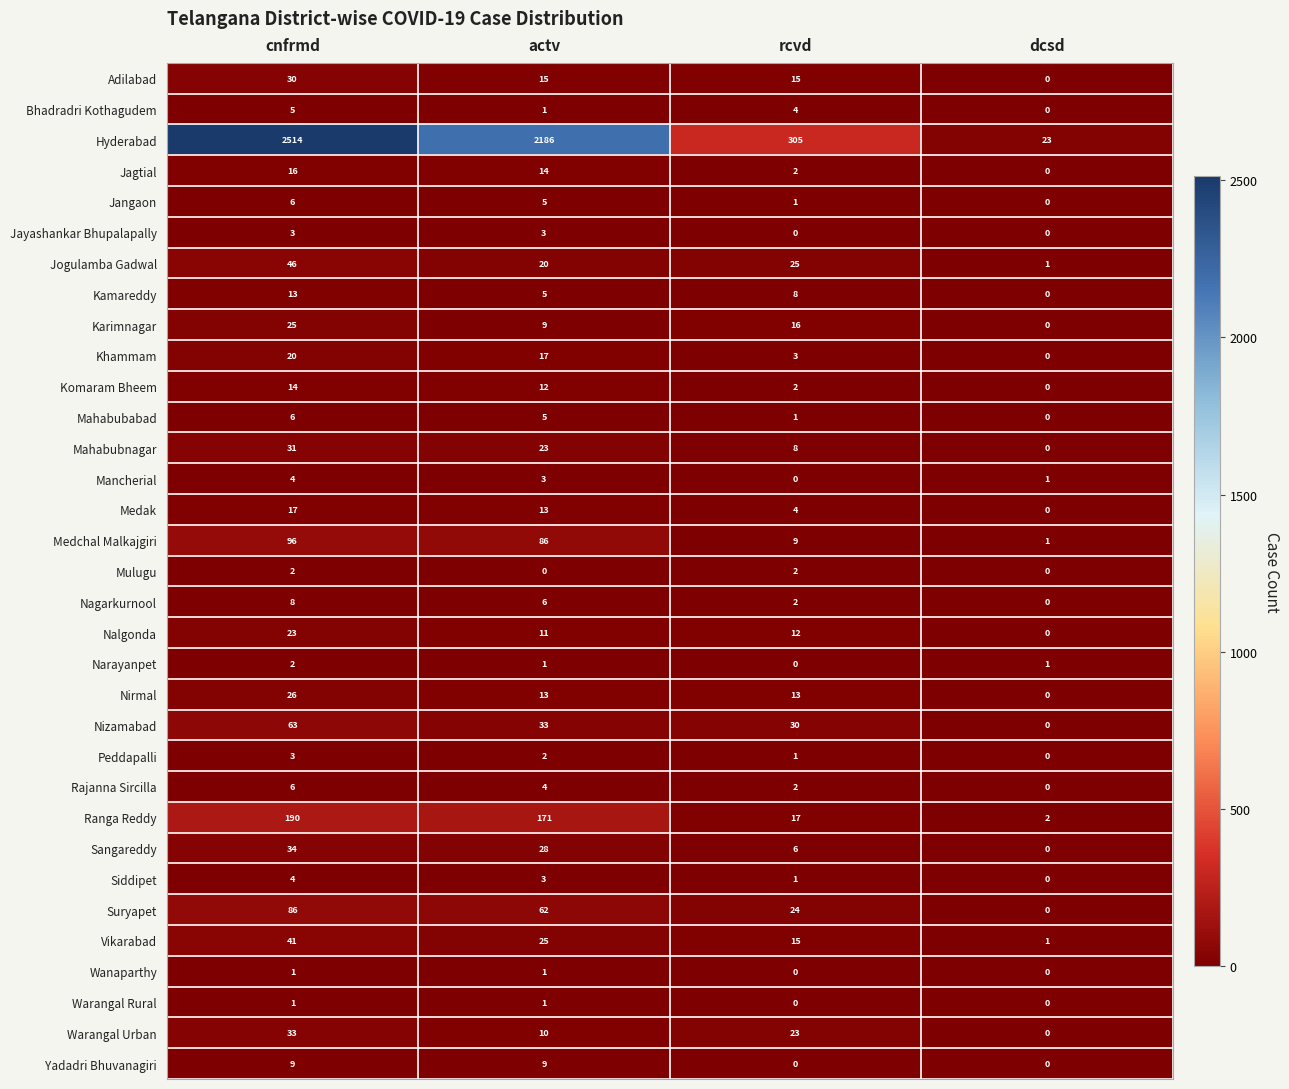

What is the difference between the highest and lowest values at actv?

2186